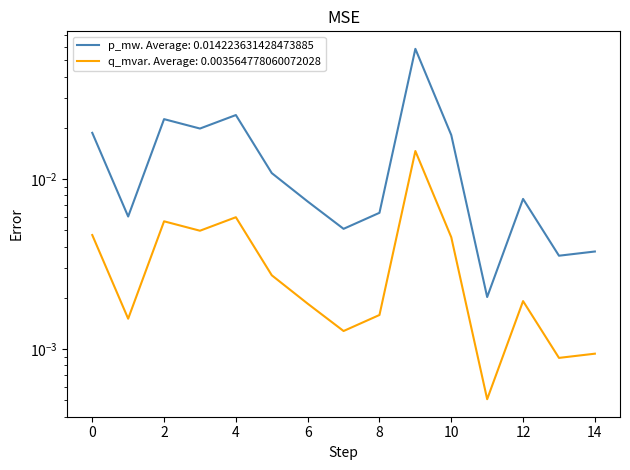

True or false: p_mw and q_mvar intersect in this chart.

False